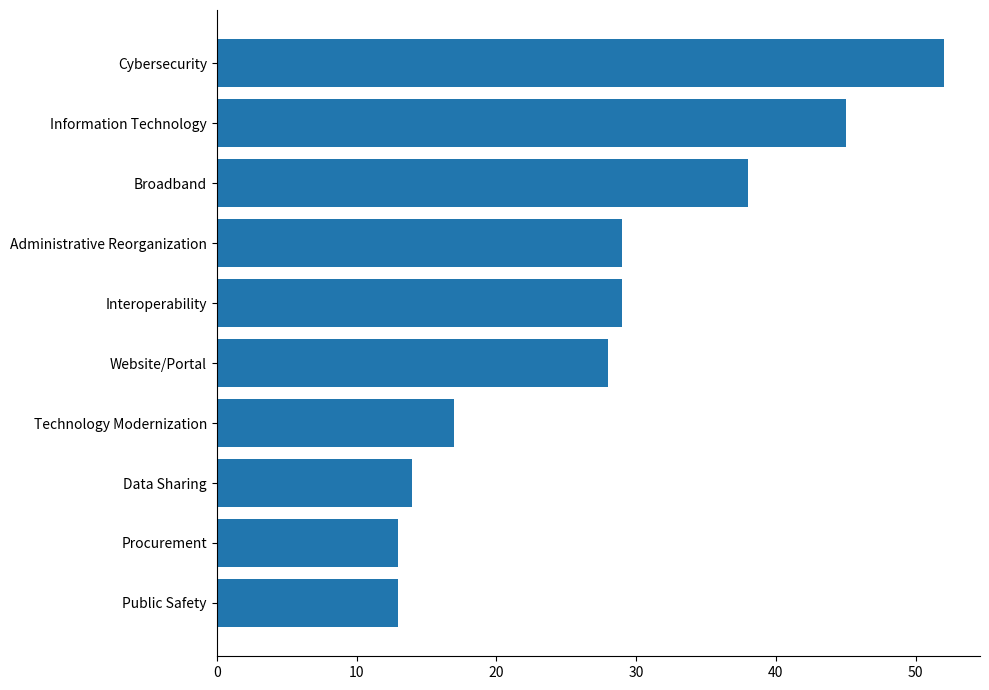

Reading top to bottom, what are all the values shown in this chart?

52	45	38	29	29	28	17	14	13	13